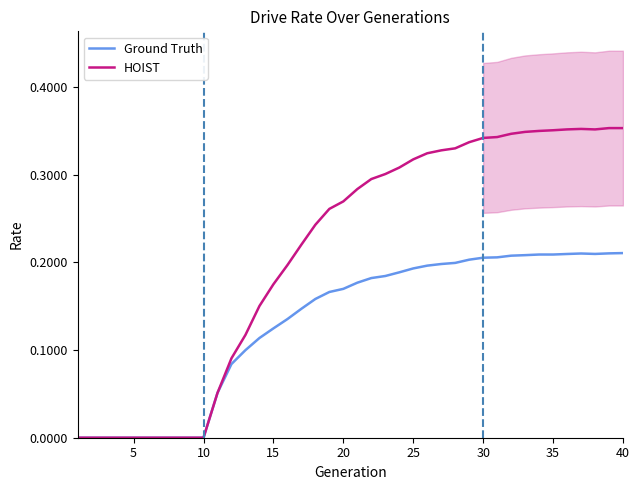

Count the number of data series in this chart.

2